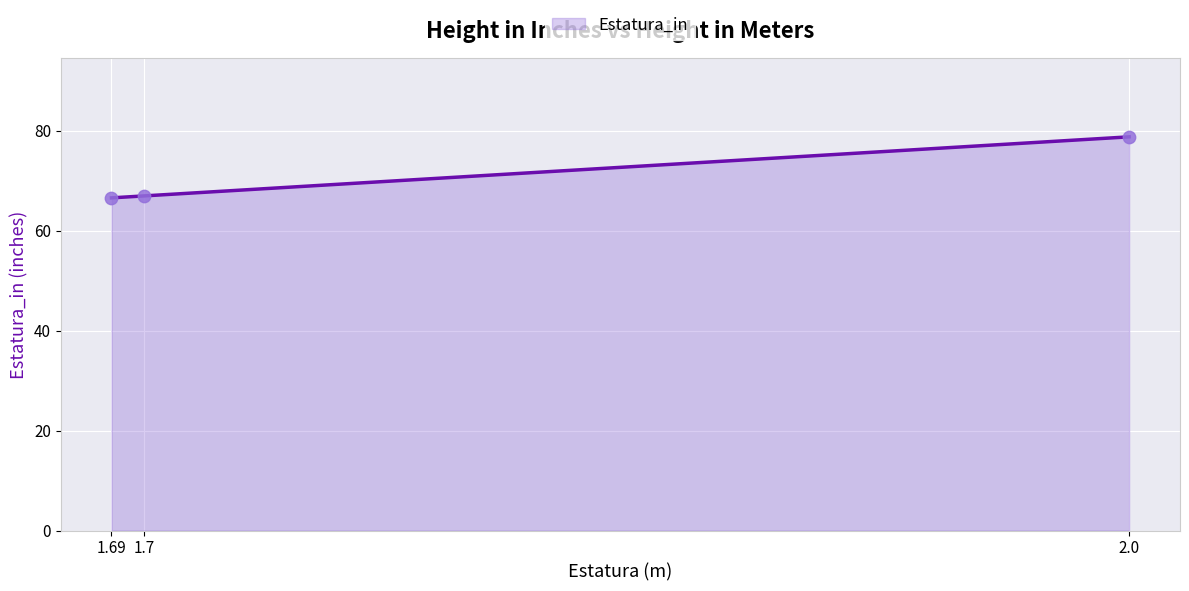

What is the ratio of the value at 1.69 to the value at 2.0?

0.8